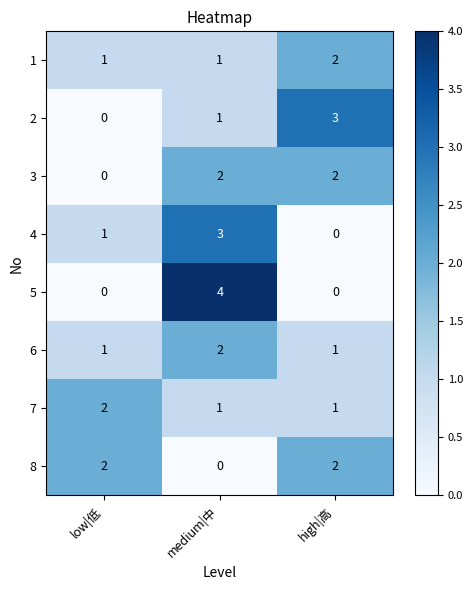

At which label is 2 closest to 1?

medium|中